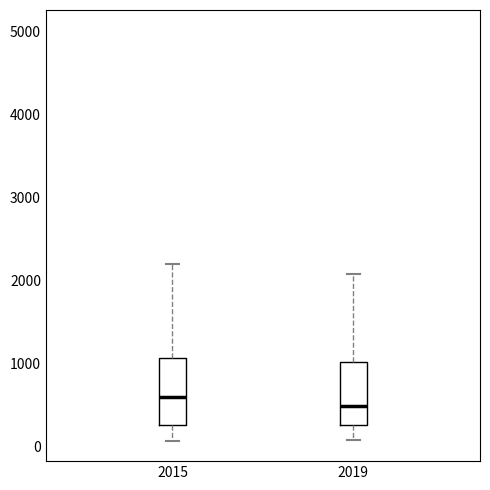

Where does the lower whisker of the box at x = 2019 end on the y-axis? The values are not printed on the chart, so give them approximately, as read against the axis.

100